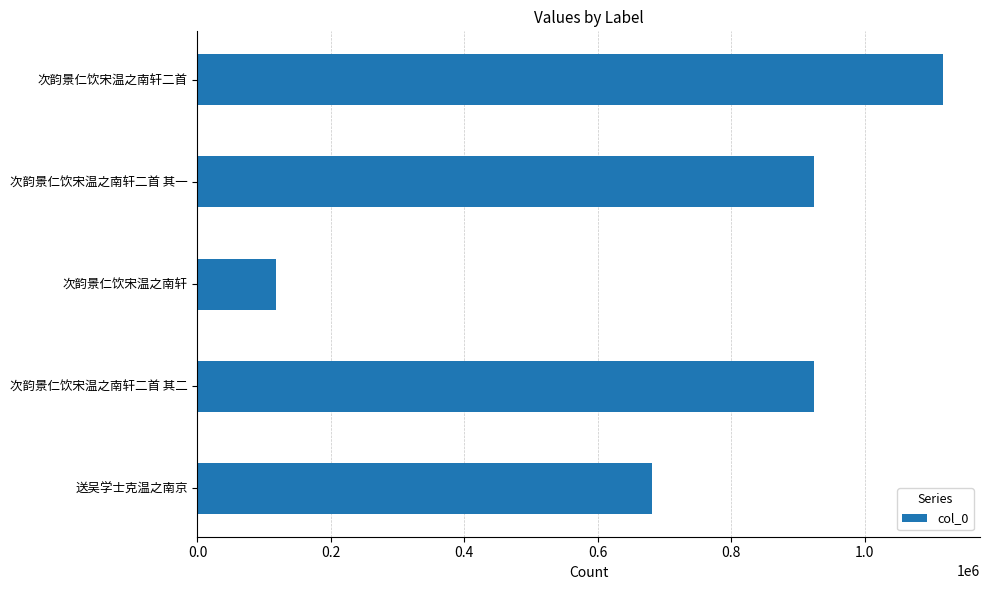

Are the bars horizontal?

Yes